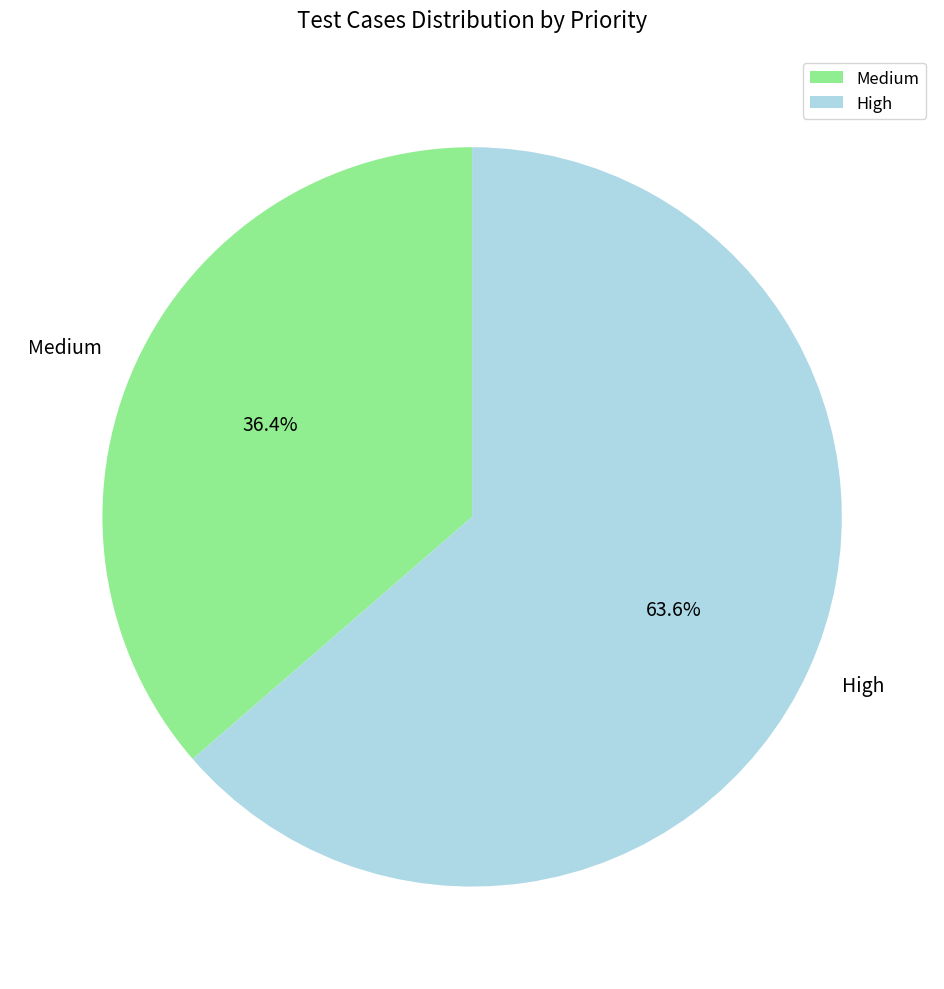

What percentage is the High slice, to the nearest percent?

64%